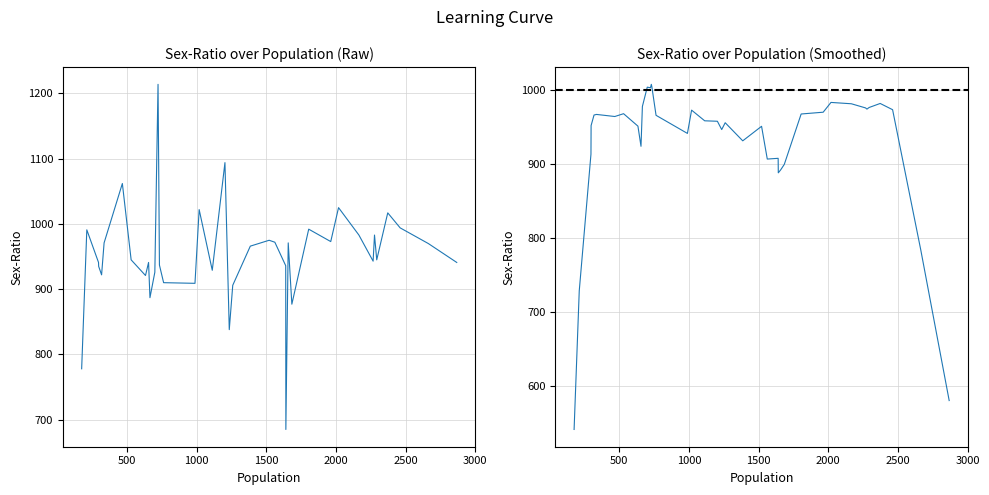

Rank the categories by value from highest to lowest.

27, 20, 33, 26, 8, 22, 3, 2, 10, 38, 5, 7, 16, 9, 15, 12, 34, 1, 17, 4, 32, 6, 0, 30, 37, 25, 14, 36, 21, 28, 35, 31, 24, 23, 18, 29, 11, 19, 39, 13